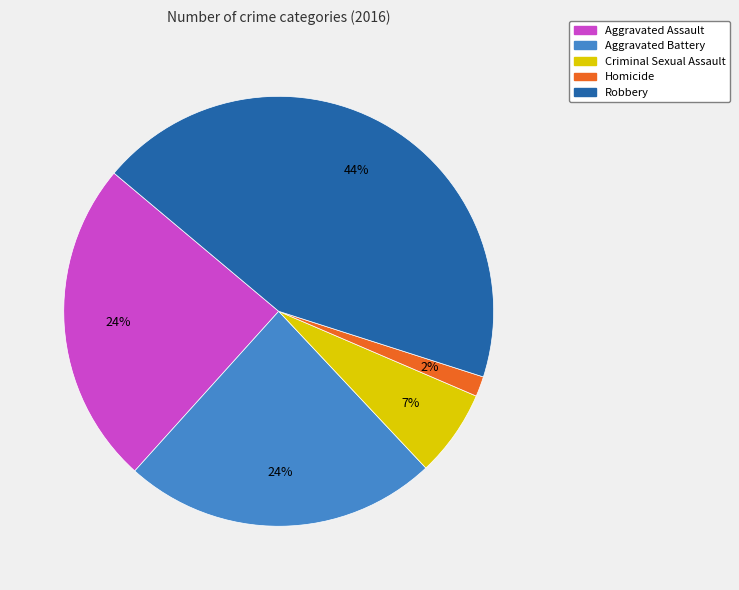

Is the sum of Aggravated Battery and Robbery greater than half?

Yes